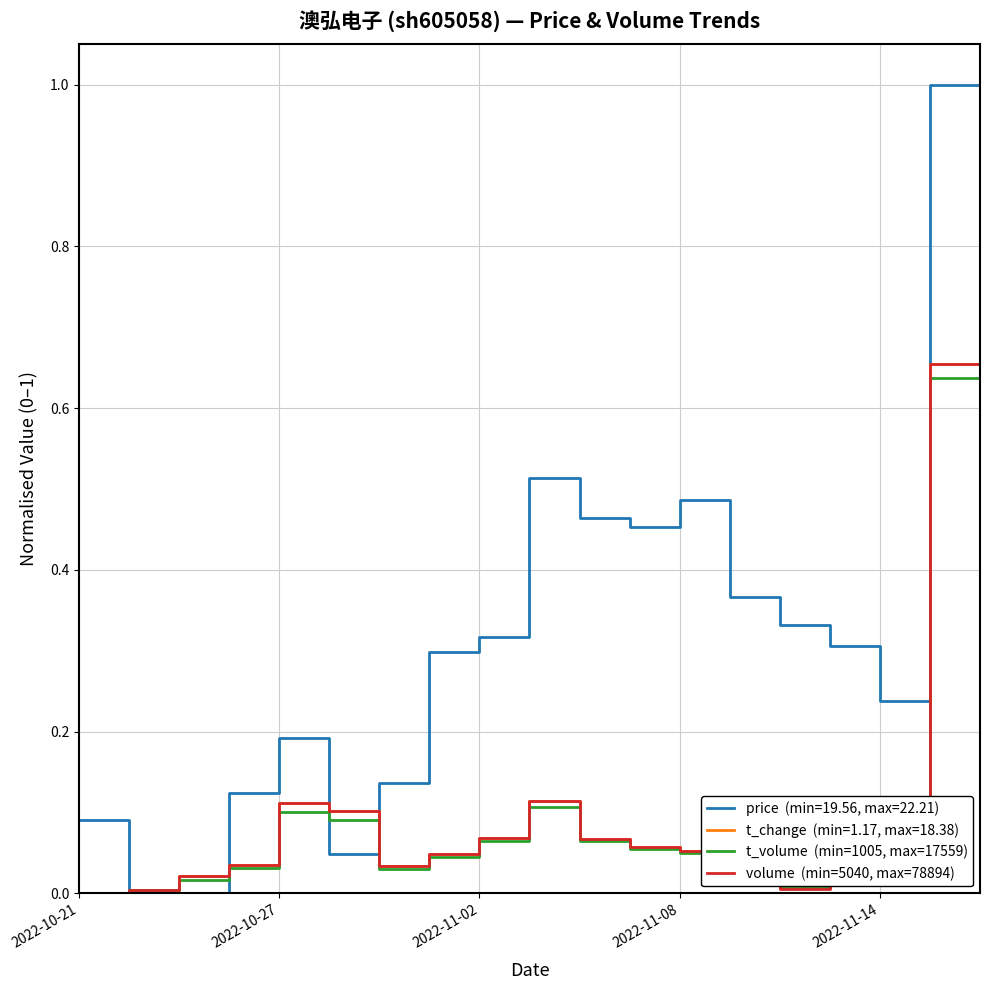

Does the chart display data point markers on the line(s)?

No